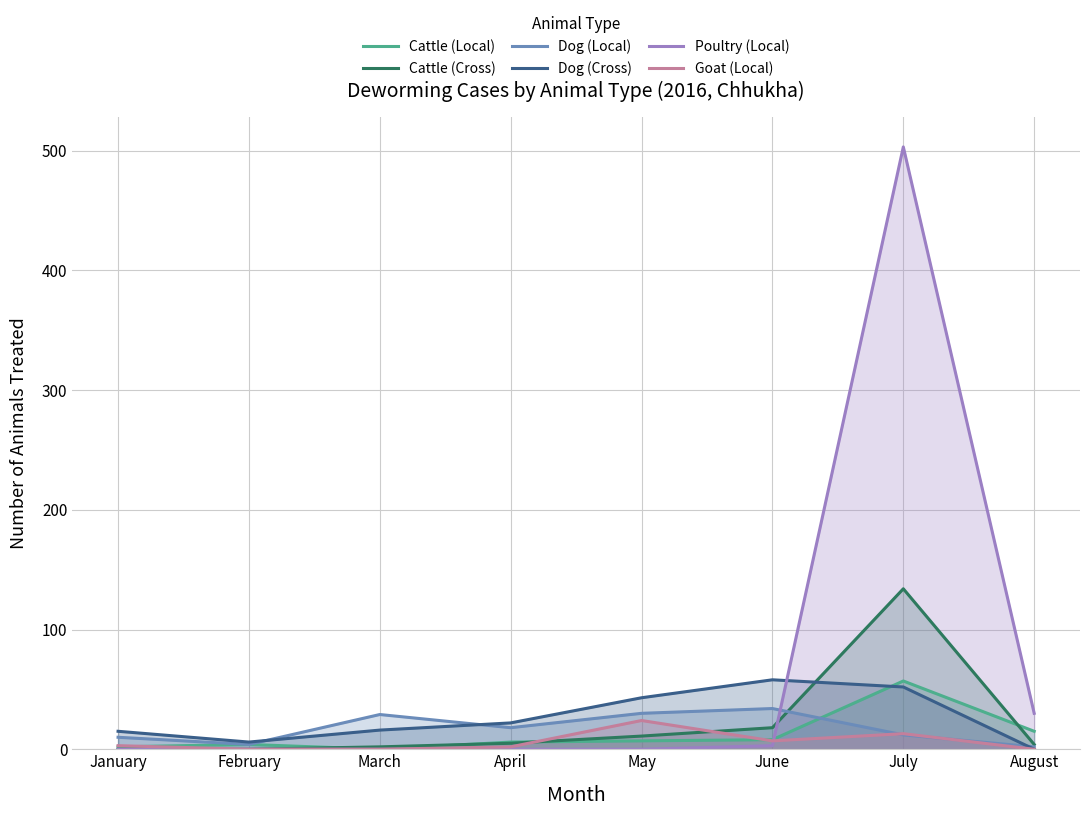

How many times do Dog (Local) and Poultry (Local) cross each other?

1